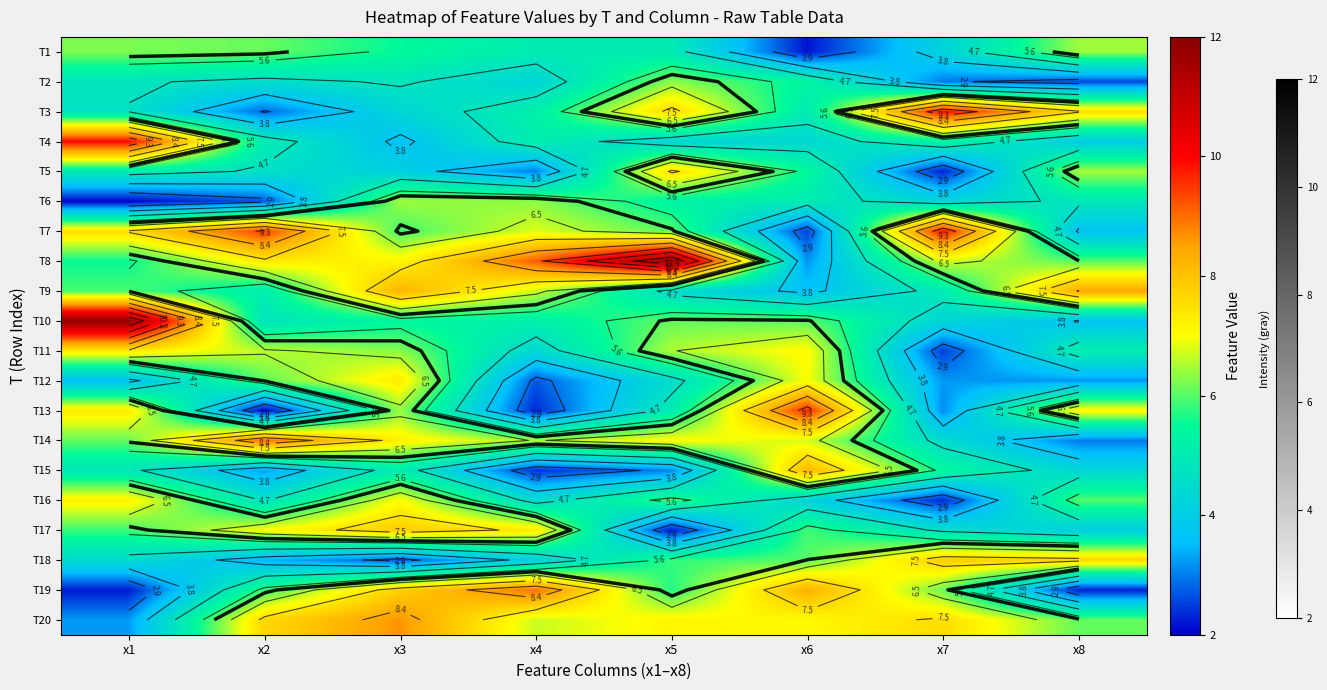

List the labels in order of T9 value, largest first.

x8, x3, x4, x1, x2, x7, x5, x6